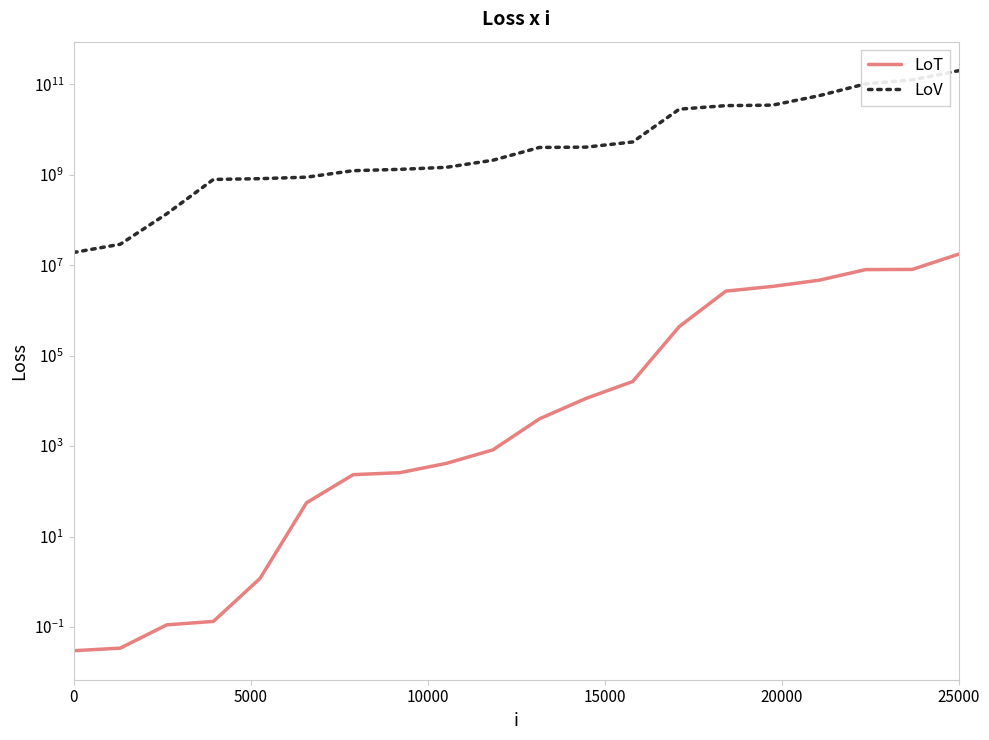

Reading left to right, extract all data points from this chart.

LoT: 0.0	0.0	0.1	0.1	1.2	56.1	234.1	258.9	415.9	827.5	4020.6	11370.9	26850.0	440564.0	2676043.5	3396819.2	4654254.9	7996416.5	8070105.7	17599637.2
LoV: 19114285.7	29059339.7	137365872.6	787285269.7	819210170.0	884288169.7	1230300632.3	1315909157.9	1460077275.7	2094462871.2	4017202396.3	4079091140.6	5305986970.8	28172213825.0	33741888666.1	34577445192.3	55882953883.9	102379101420.7	125272371742.3	200000000000.0